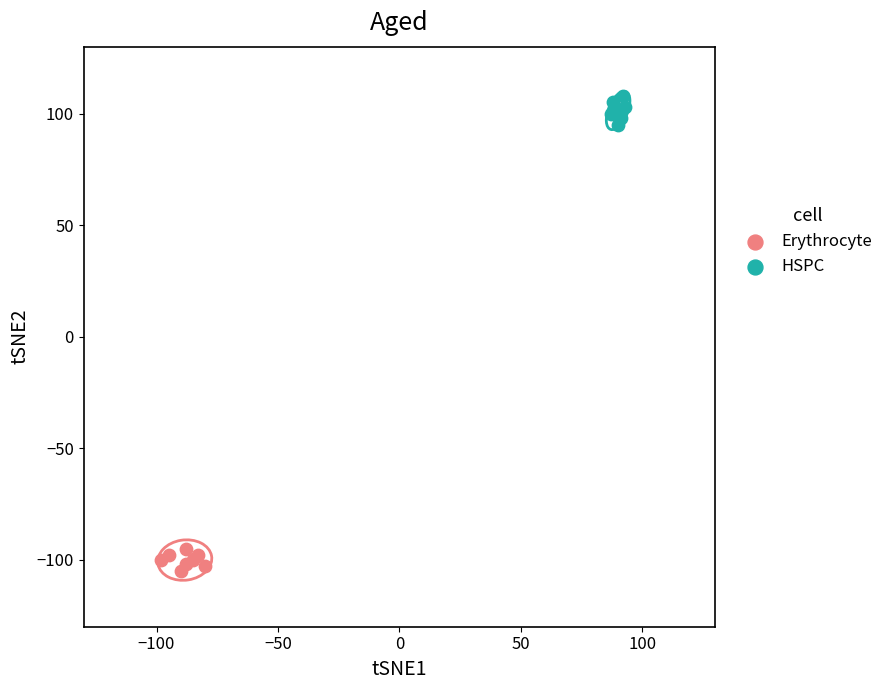

Which series reaches the maximum Y coordinate?

HSPC